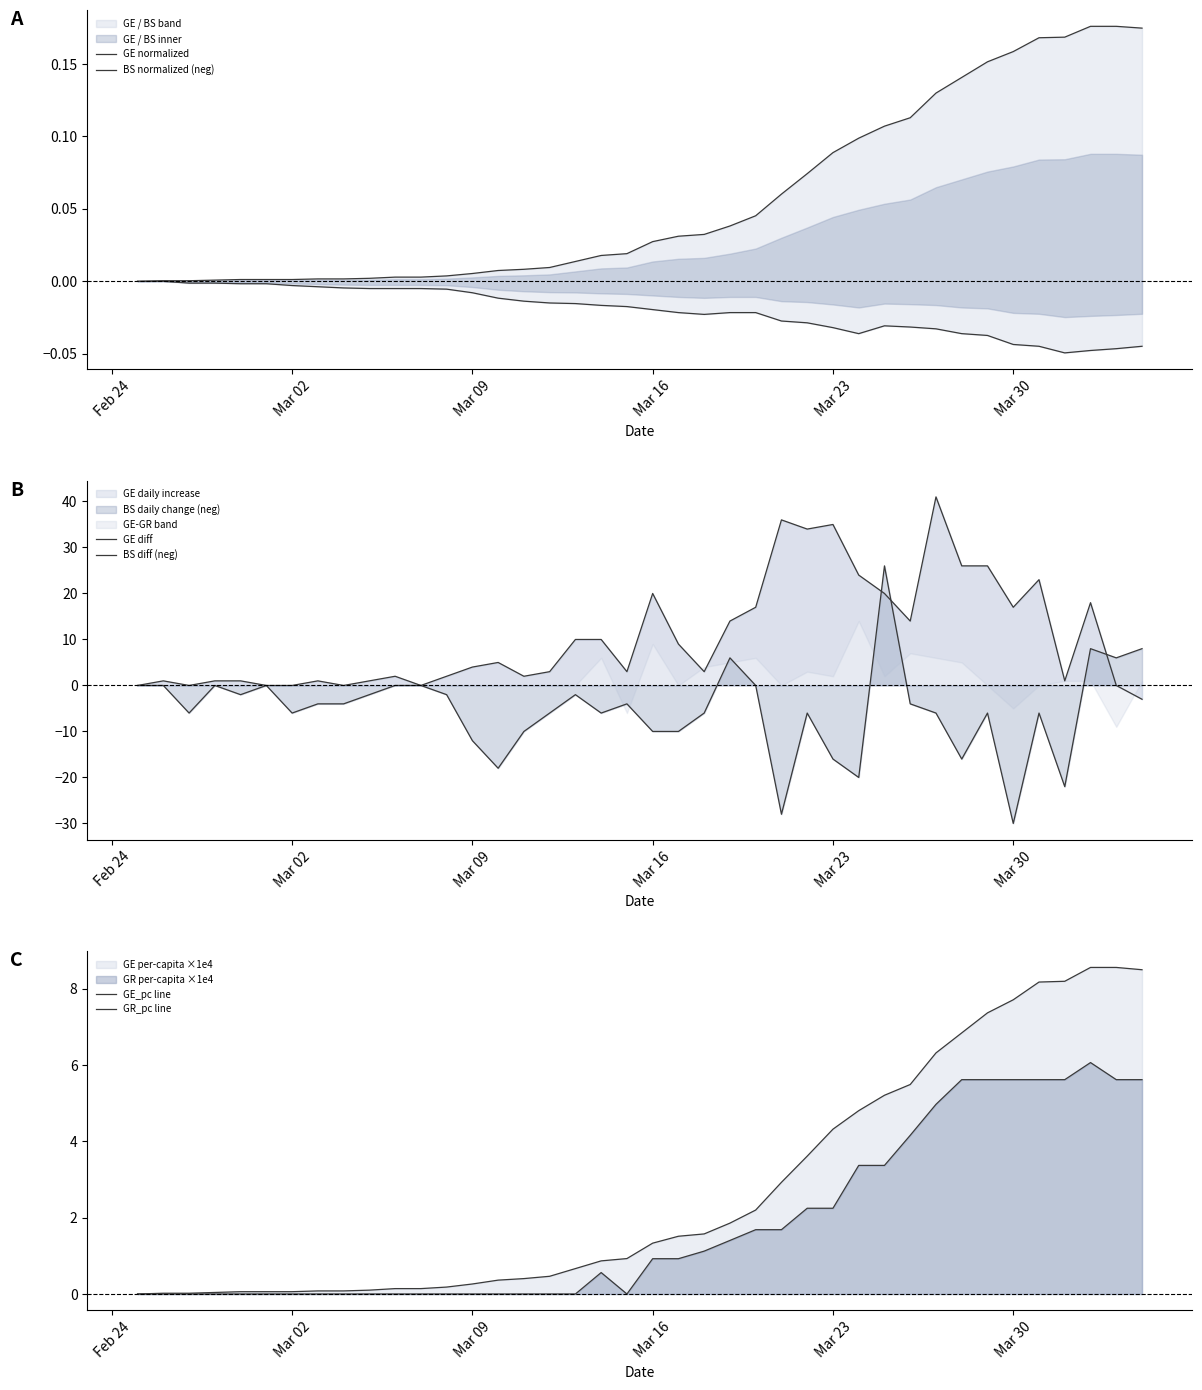

What is the sum of all BS diff (neg) values?

-216.0